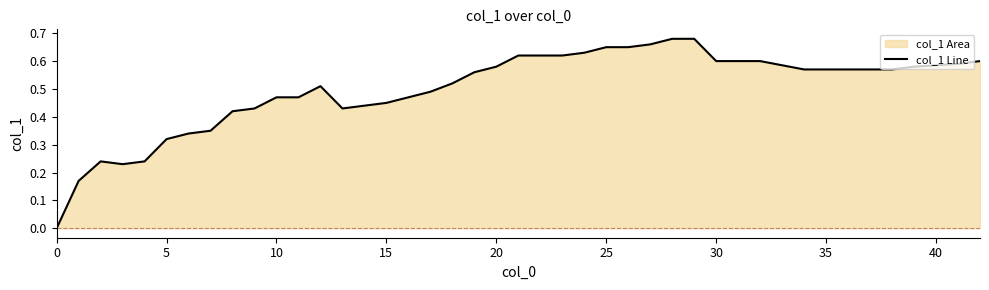

Count the values in the range 0 to 1.

40